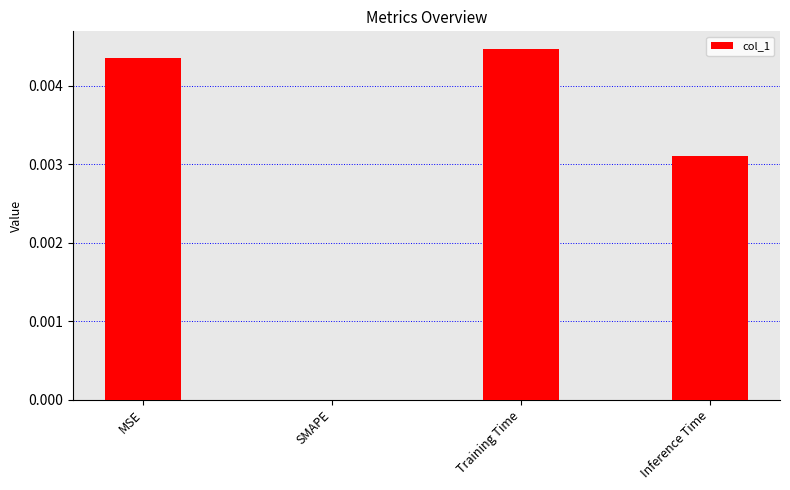

Which category has the highest value across all series?

Training Time